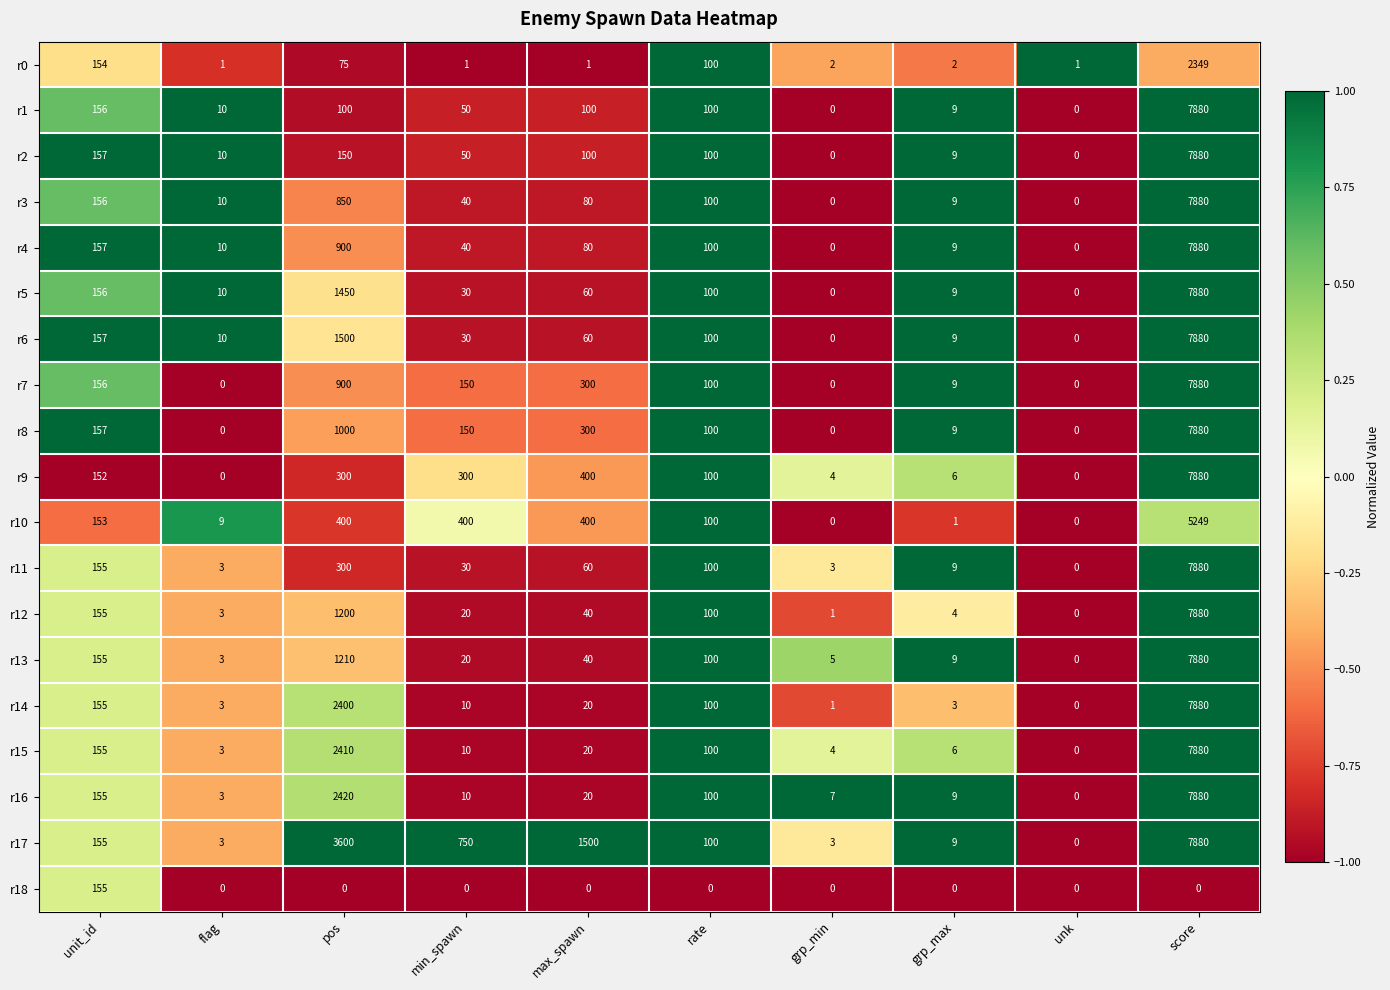

Which series has the largest total across all categories?

r17